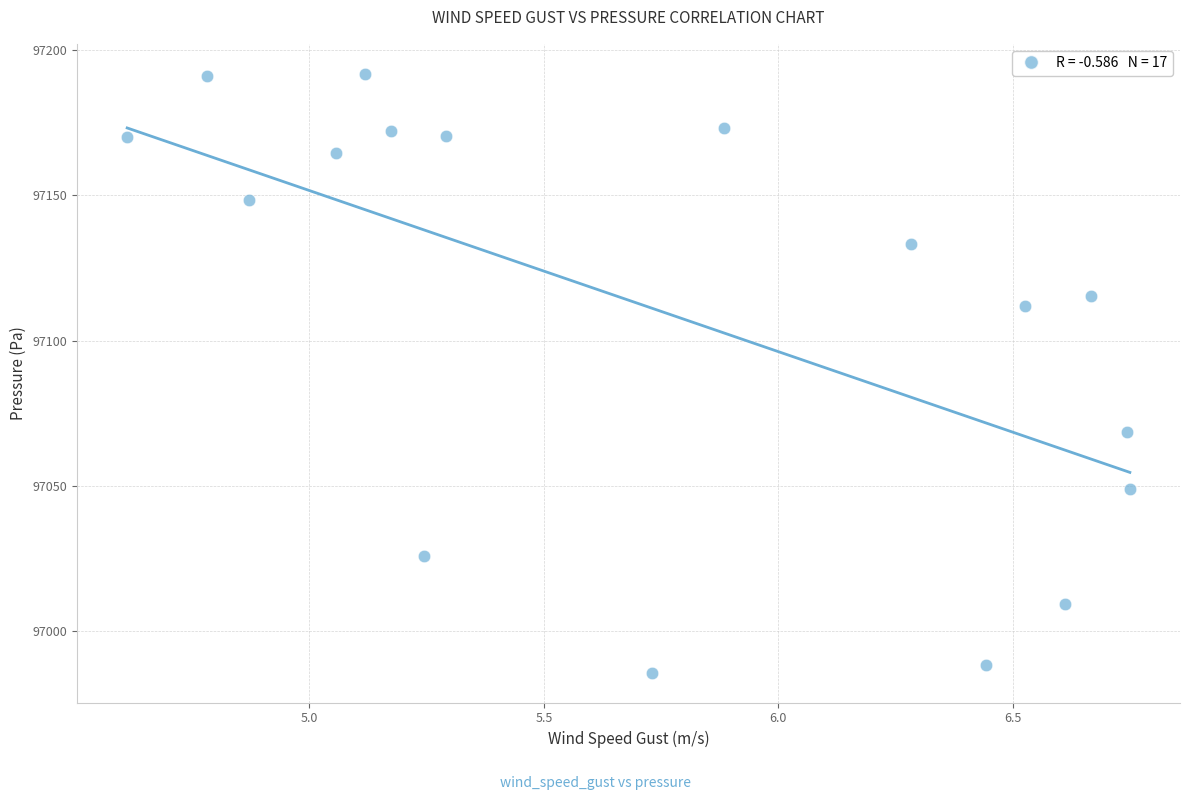

What Y value in the scatter plot is closest to 97088?

97068.4